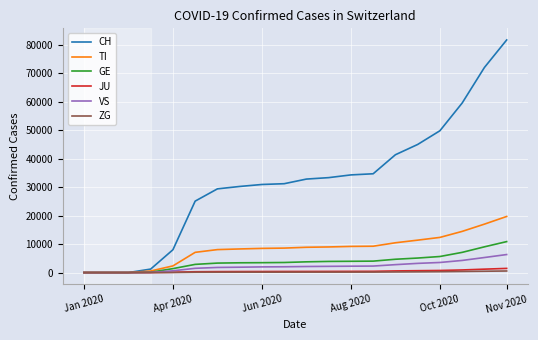

What is the highest value of the TI series?

19708